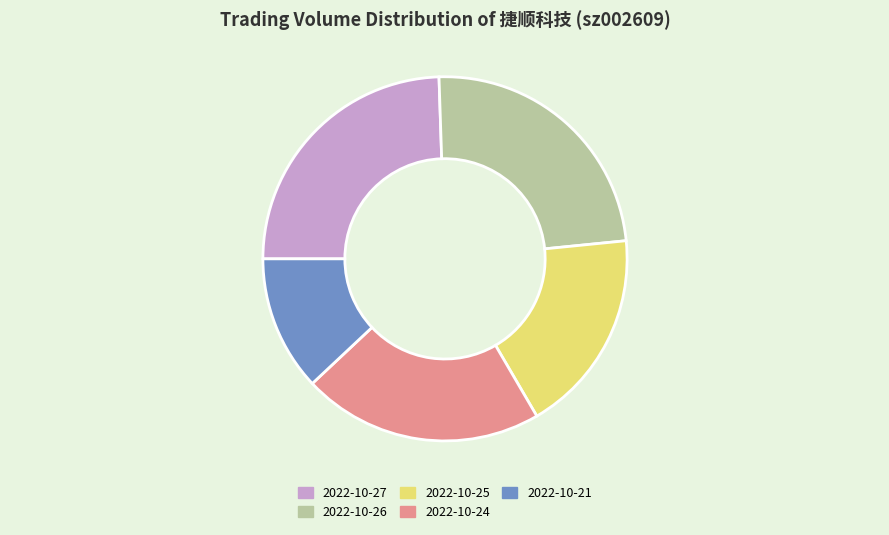

Do 2022-10-21 and 2022-10-27 together represent more than half of the pie?

No